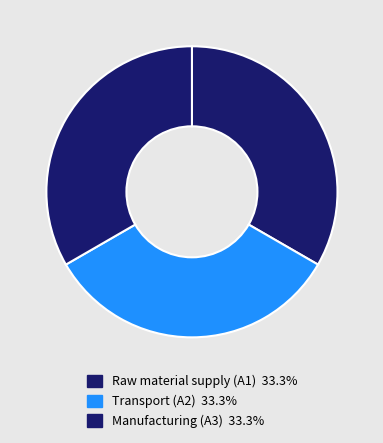

Count the number of slices in the pie.

3